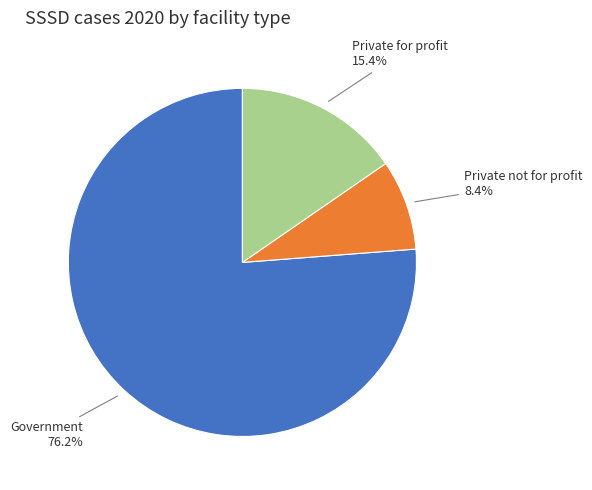

To the nearest percent, what is the combined percentage of Private not for profit and Government?

85%